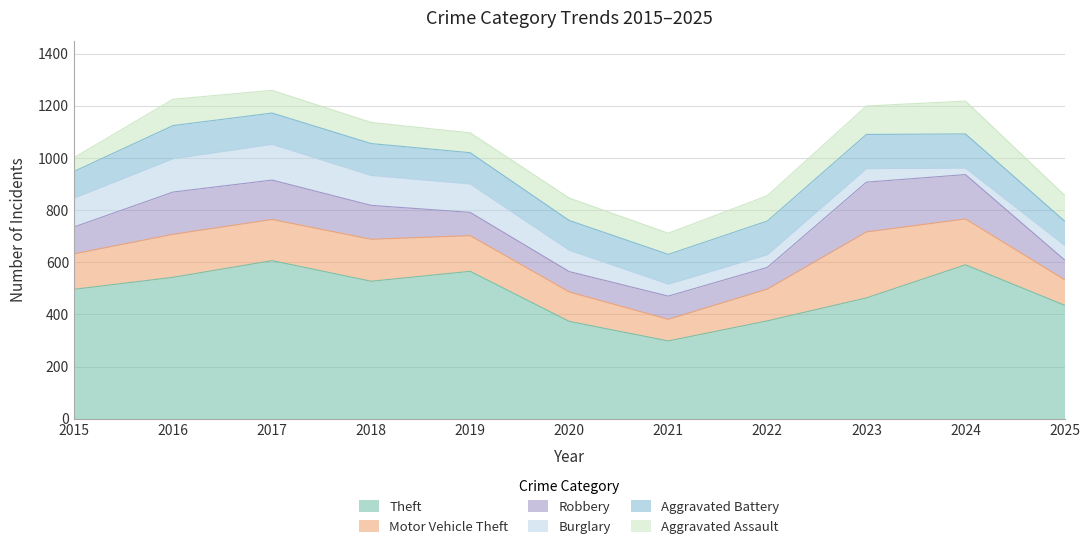

Which series has the widest spread of values?

Theft